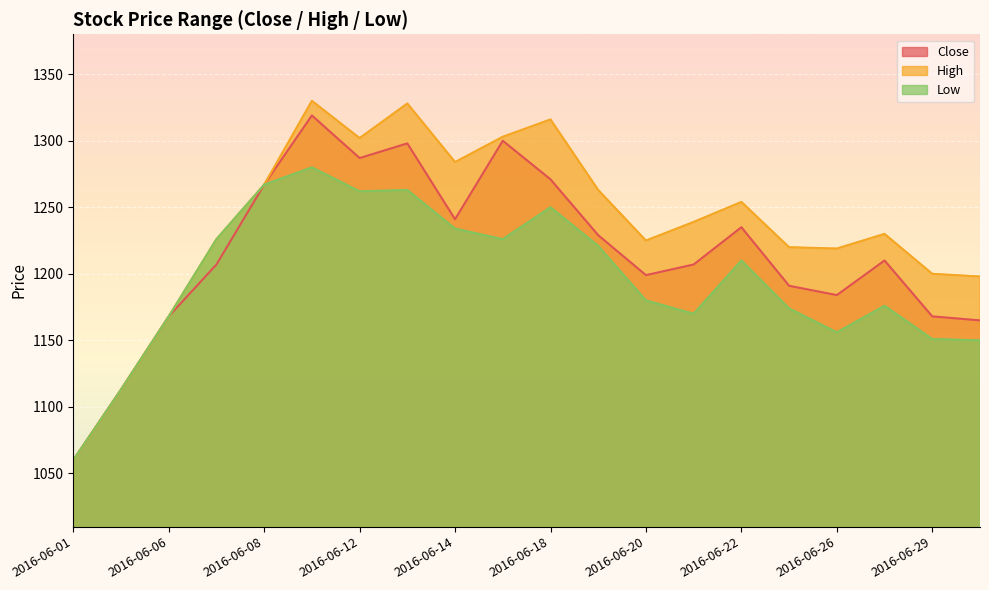

True or false: Low has a value of 1180 at 2016-06-20.

True